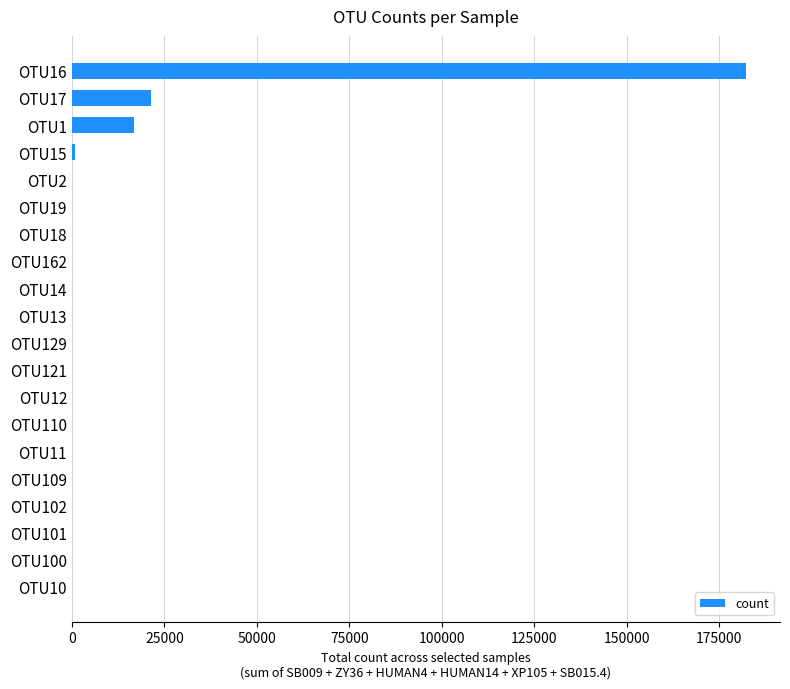

What is the sum of all values?

221238